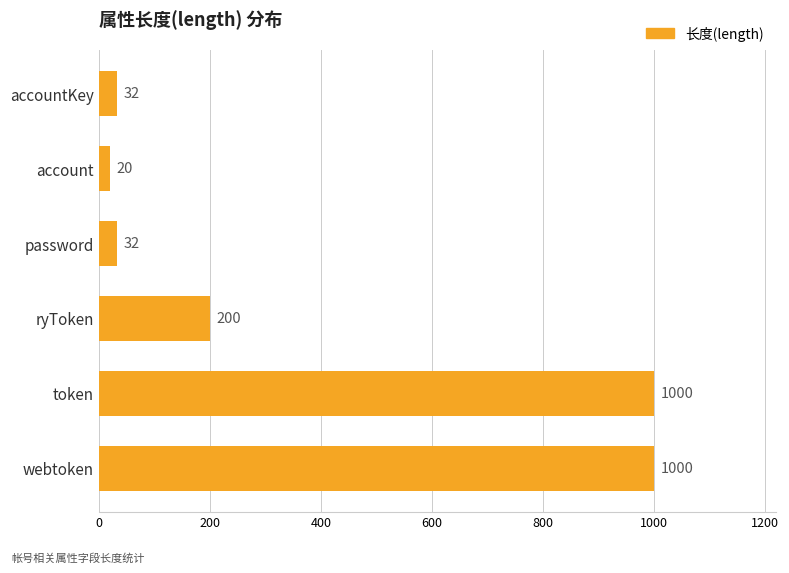

What is the sum of the values at accountKey and account?

52